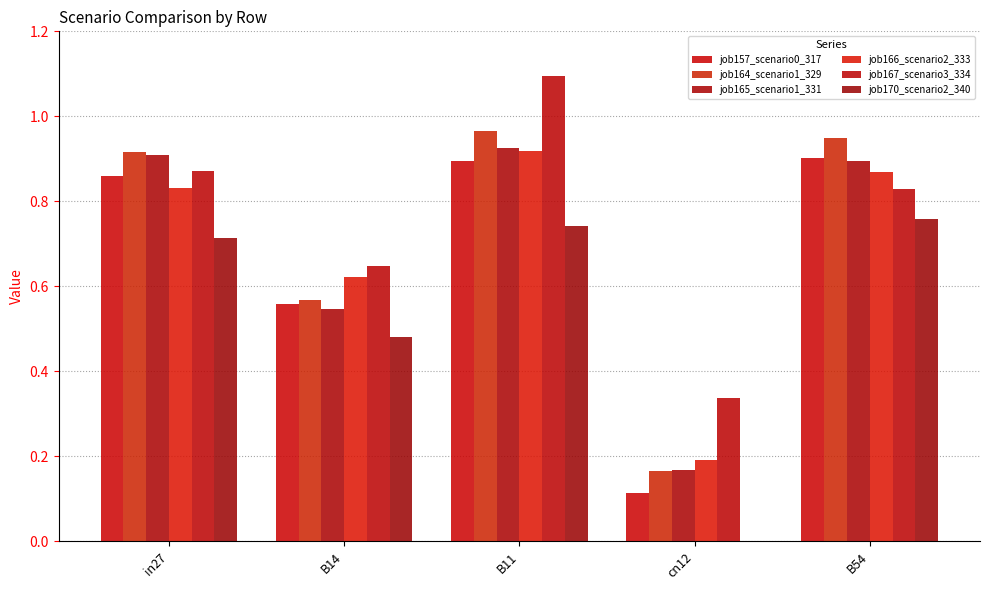

What is the highest value of the job167_scenario3_334 series?

1.1